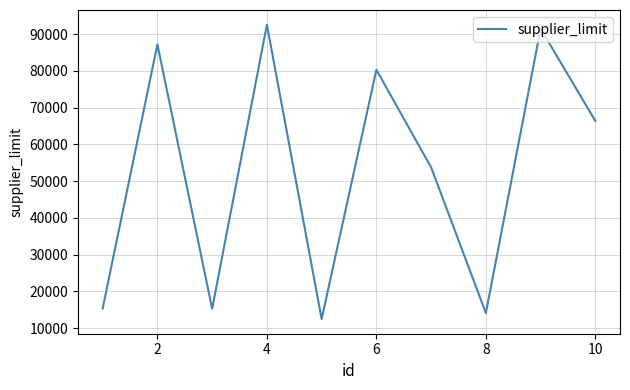

What is the minimum value shown in the chart?

12466